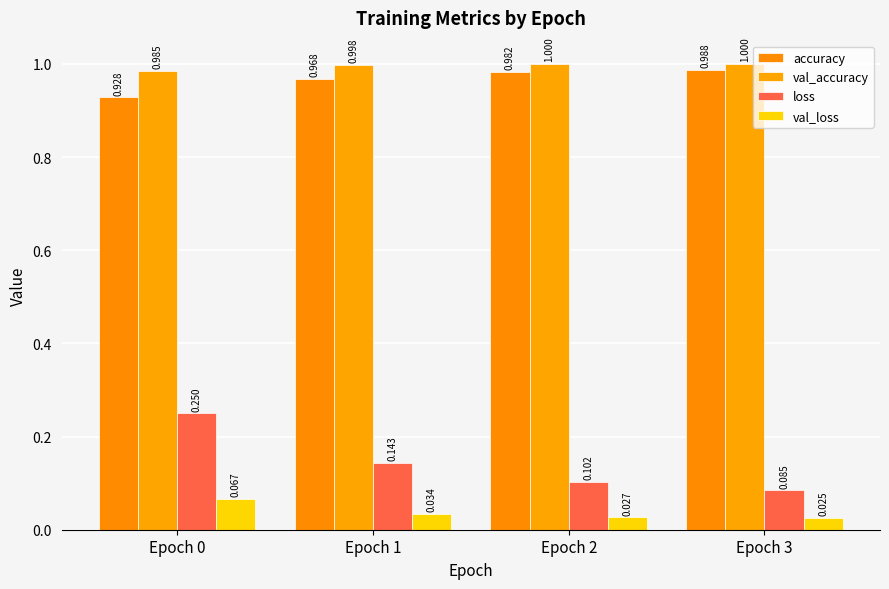

What is the difference between the maximum and minimum values in the loss series?

0.2